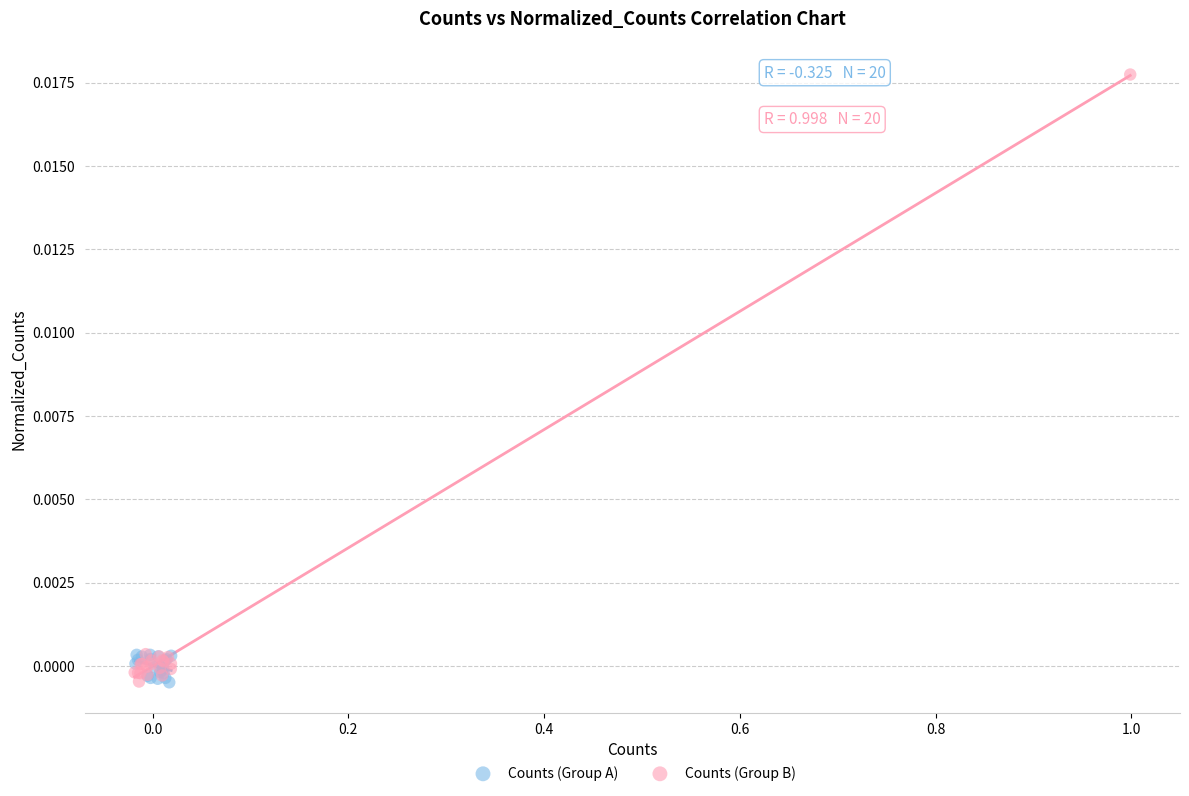

Which series has the largest Y range (max minus min)?

Counts (Group B)